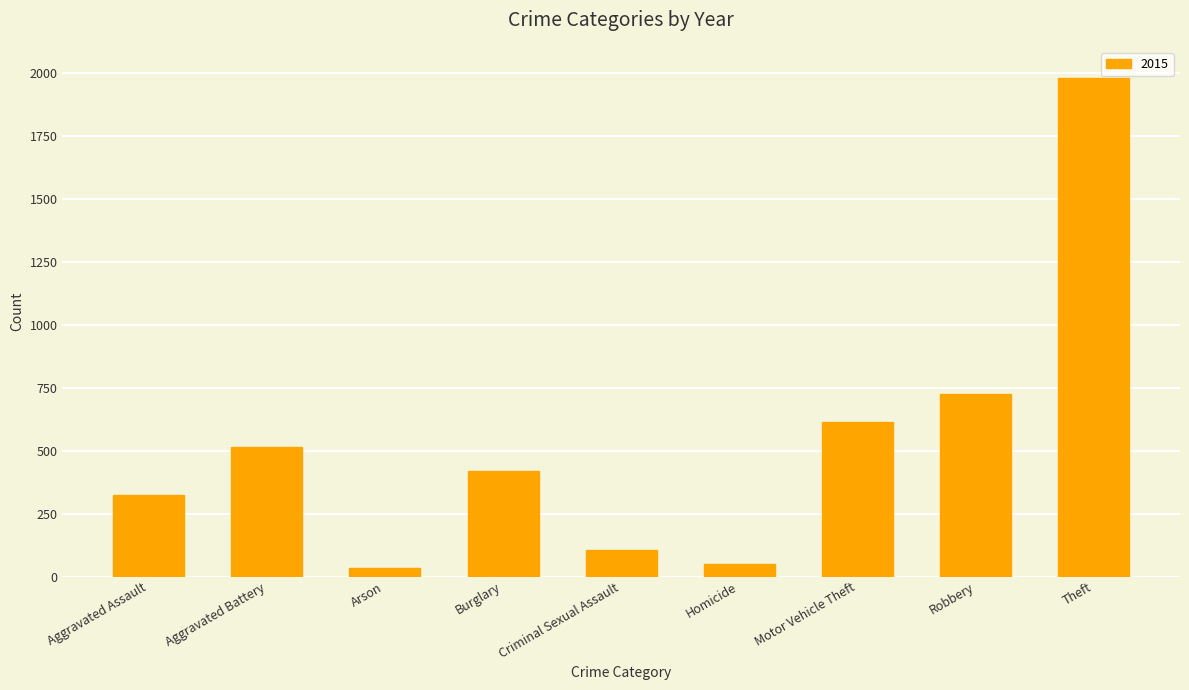

Between Motor Vehicle Theft and Burglary, which is larger?

Motor Vehicle Theft